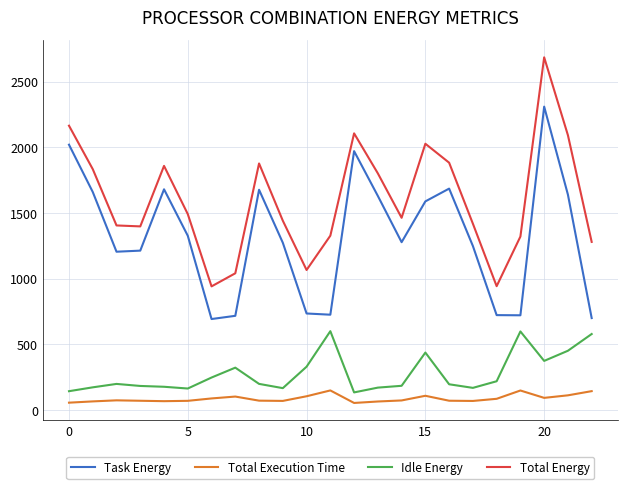

List the series in order of their peak value, lowest first.

Total Execution Time, Idle Energy, Task Energy, Total Energy